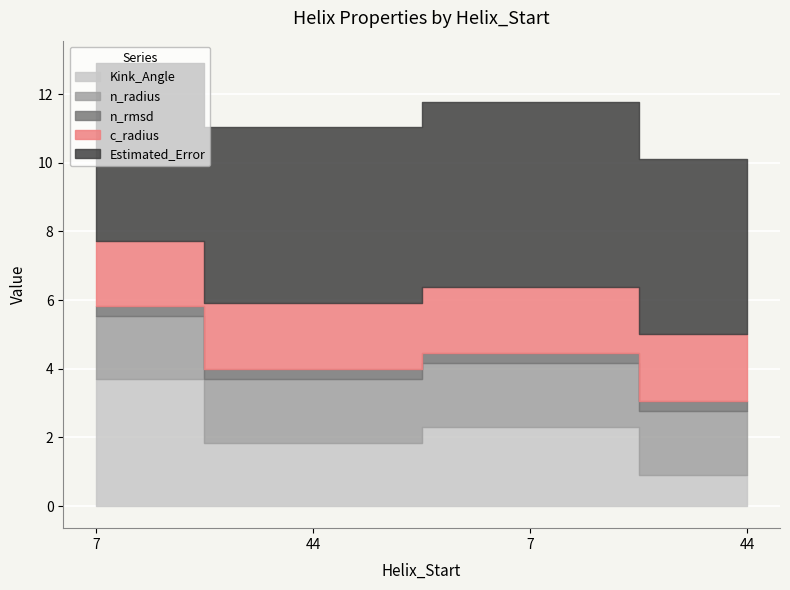

Which label corresponds to the largest value in the chart?

7